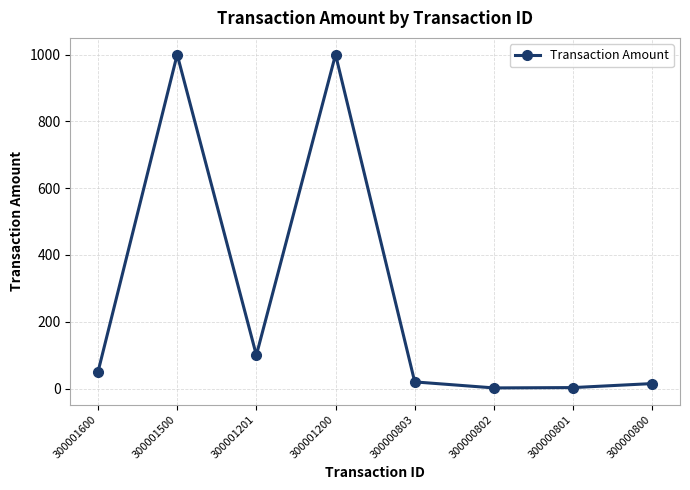

How many interior local valleys (lower than both neighbors) does the data have?

2